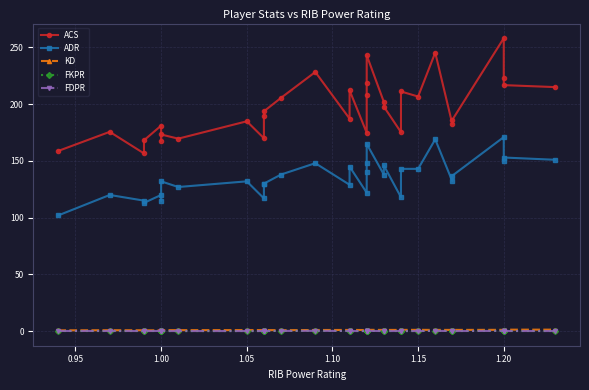

How many interior local valleys does the KD series have?

9